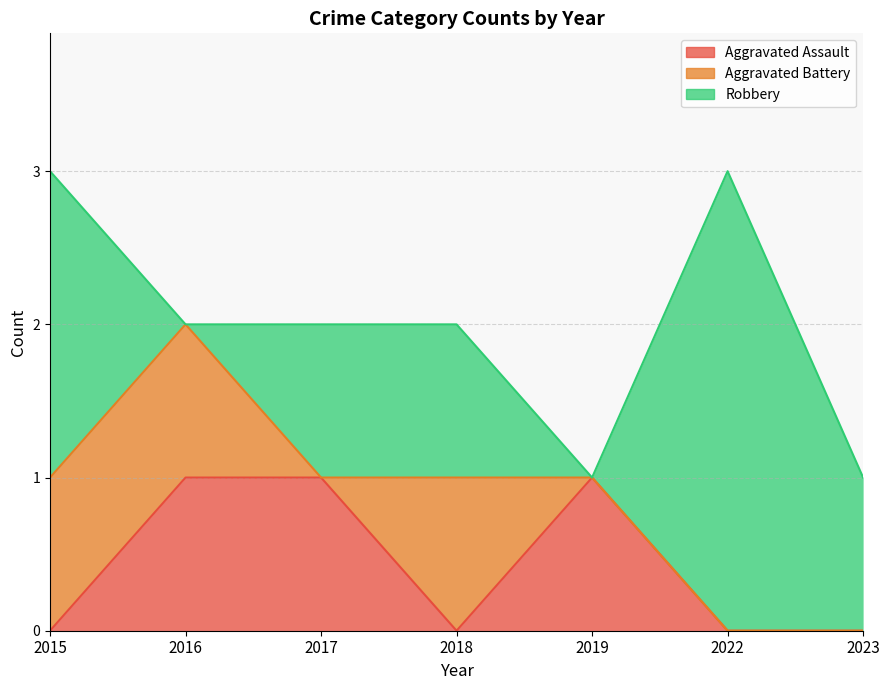

What is the value of the Aggravated Battery point at the 1st from the left?

1